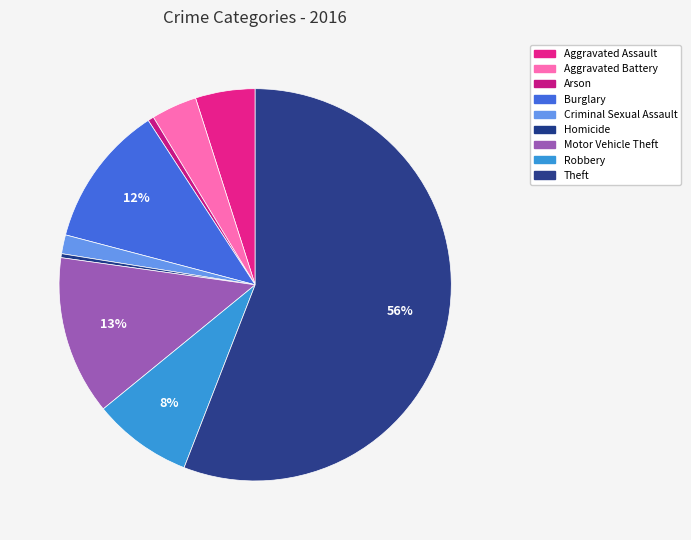

What portion of the pie excludes Aggravated Battery?

96.2%